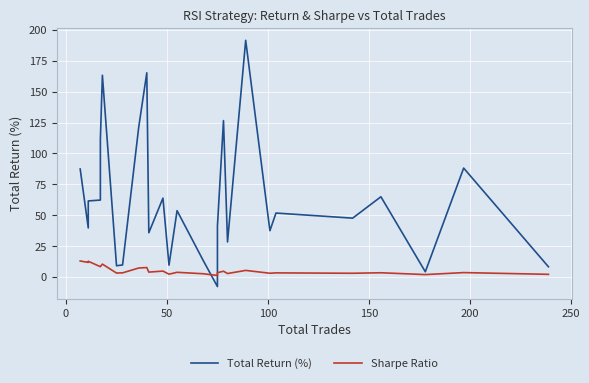

At how many categories does at least one series exceed 51?

14